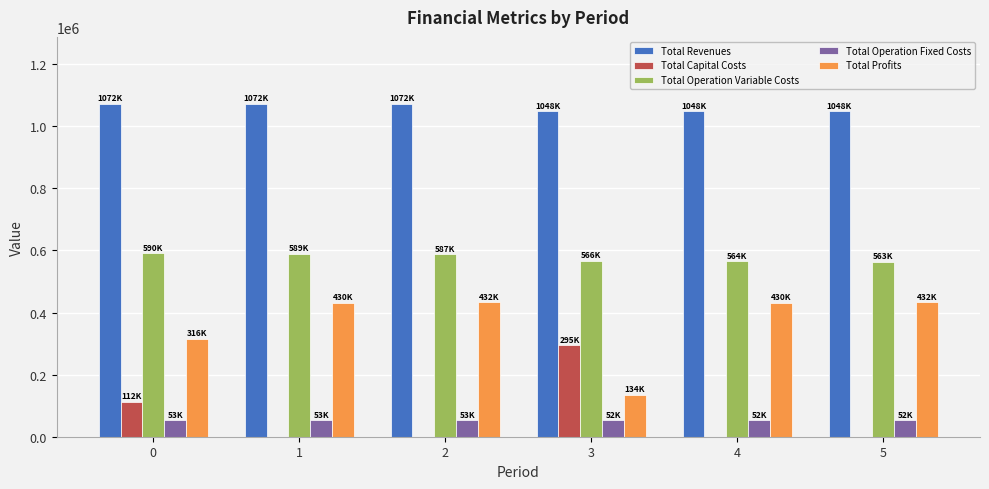

What is the maximum value for Total Operation Fixed Costs?

53144.4